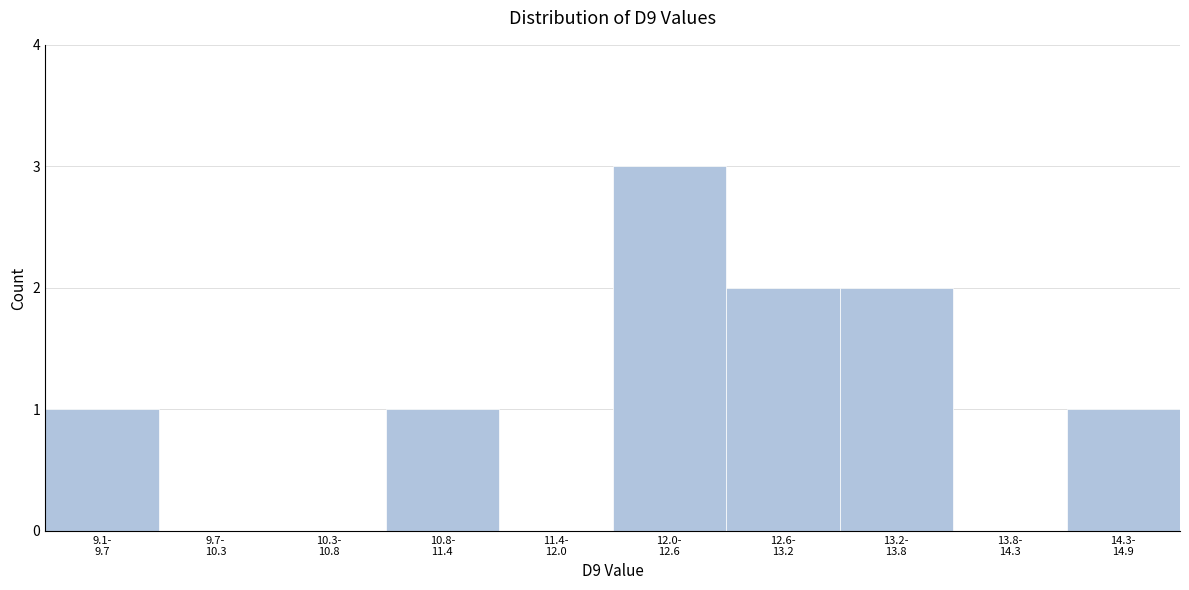

What is the greatest value displayed?

3